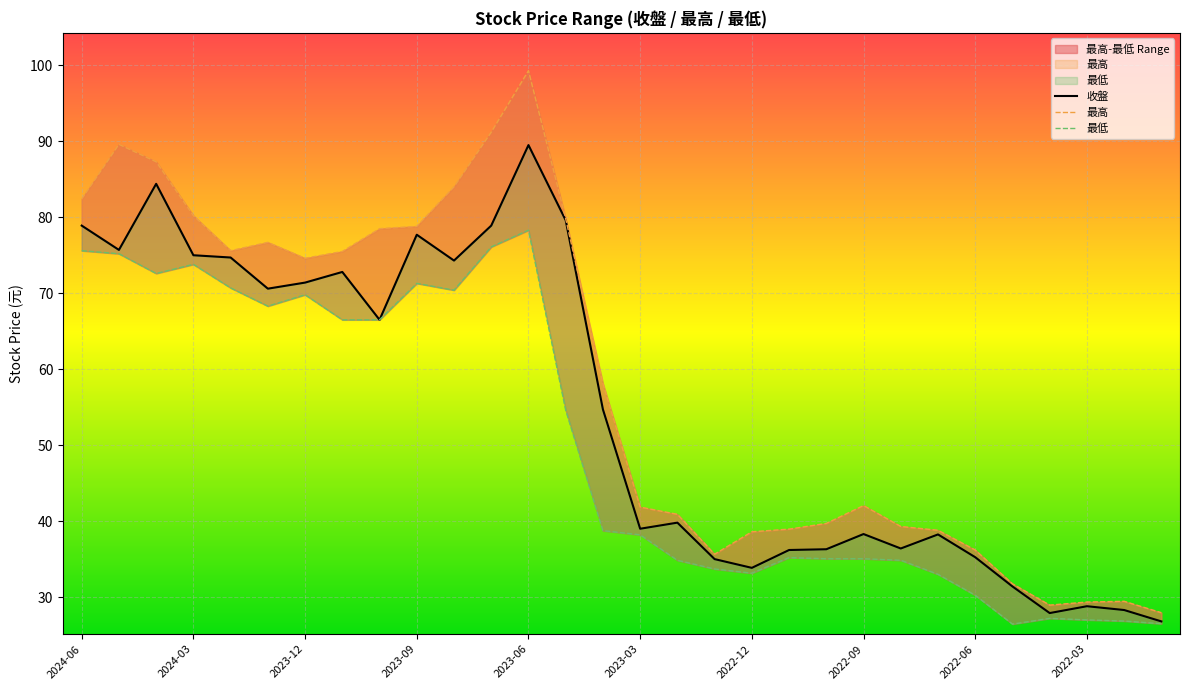

What is the total value across all series at 2022-10?

111.0